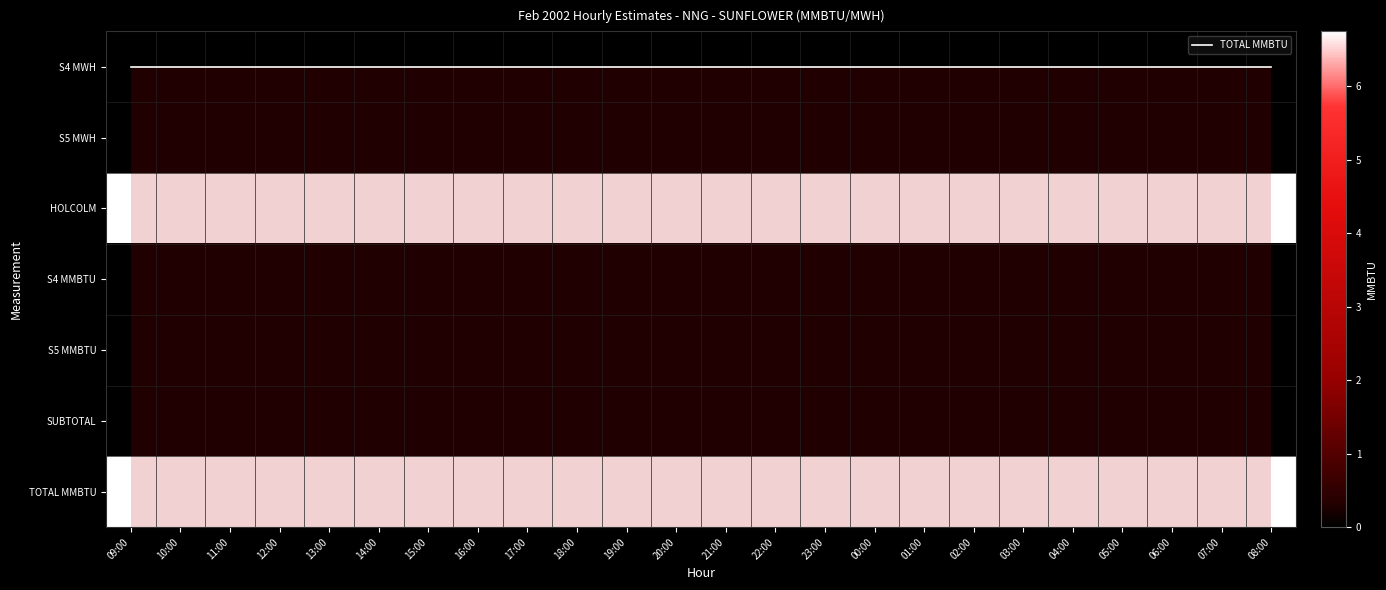

Which series changed the most between 23:00 and 00:00?

TOTAL MMBTU